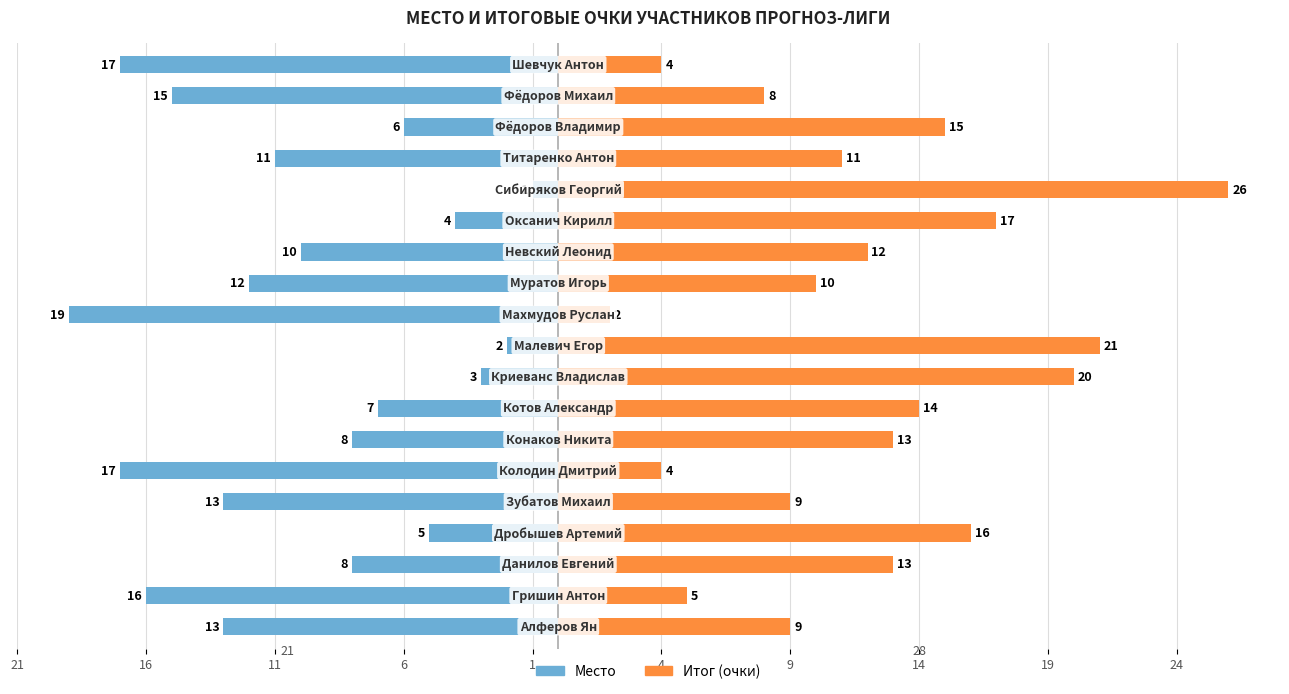

What is the maximum value for Итог?

26